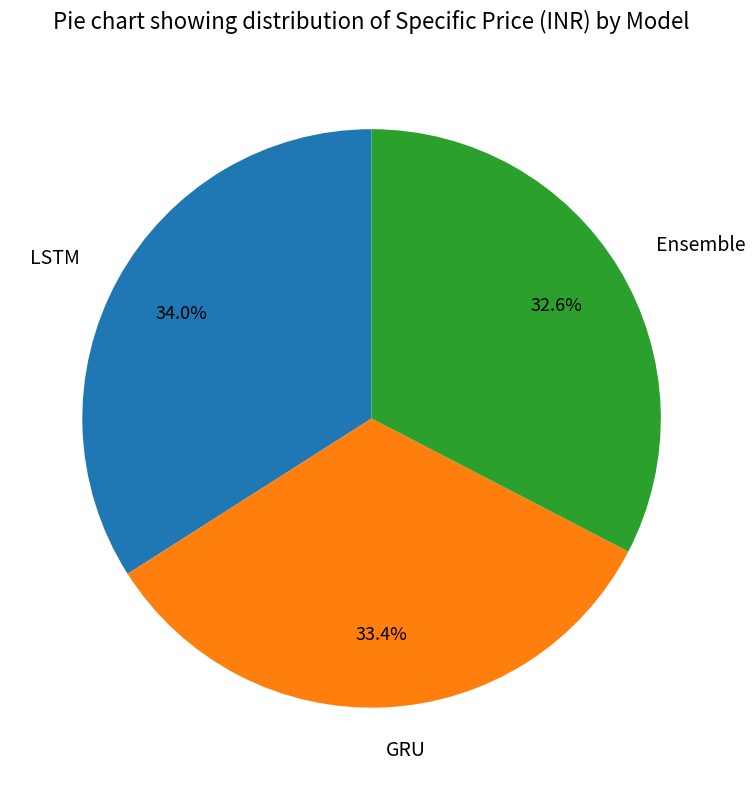

Does LSTM represent more than half of the total?

No